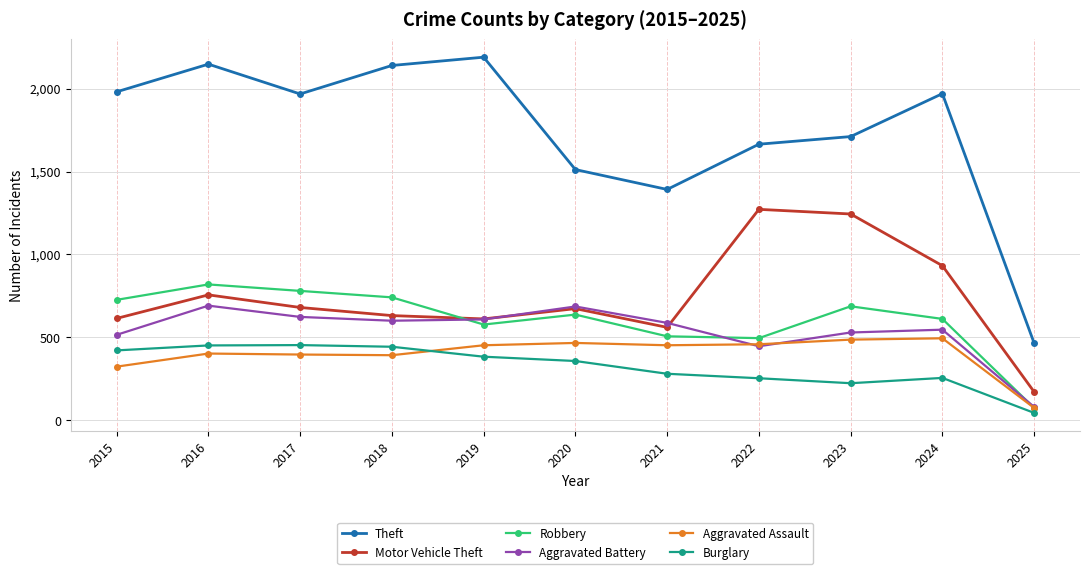

What is the difference between the Motor Vehicle Theft values at 2018 and 2025?

460